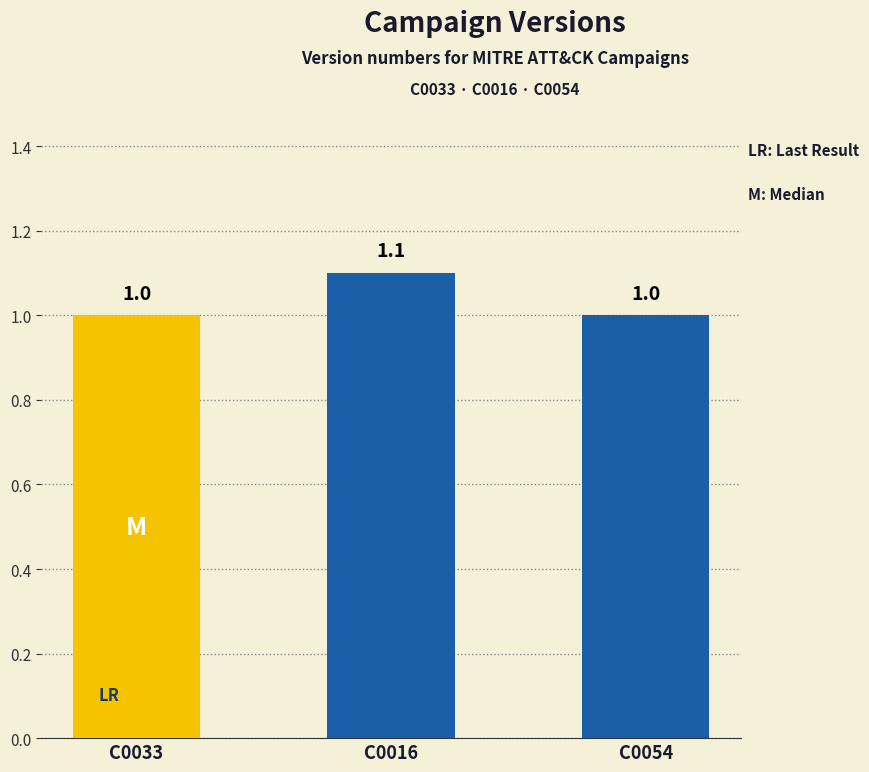

Which category has the highest value across all series?

C0016